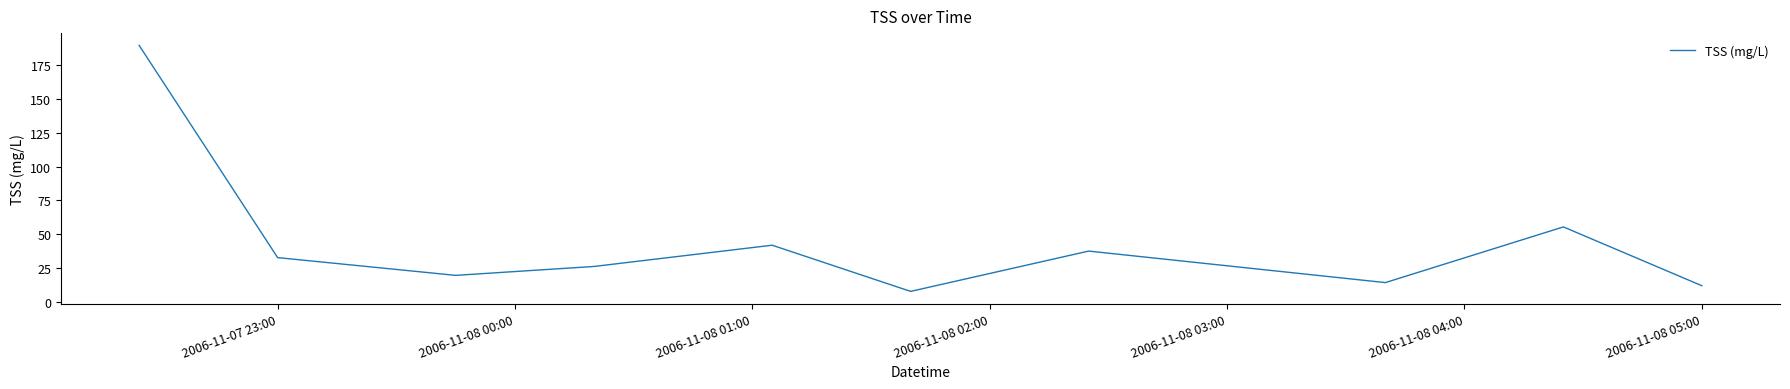

What is the greatest value displayed?

189.5